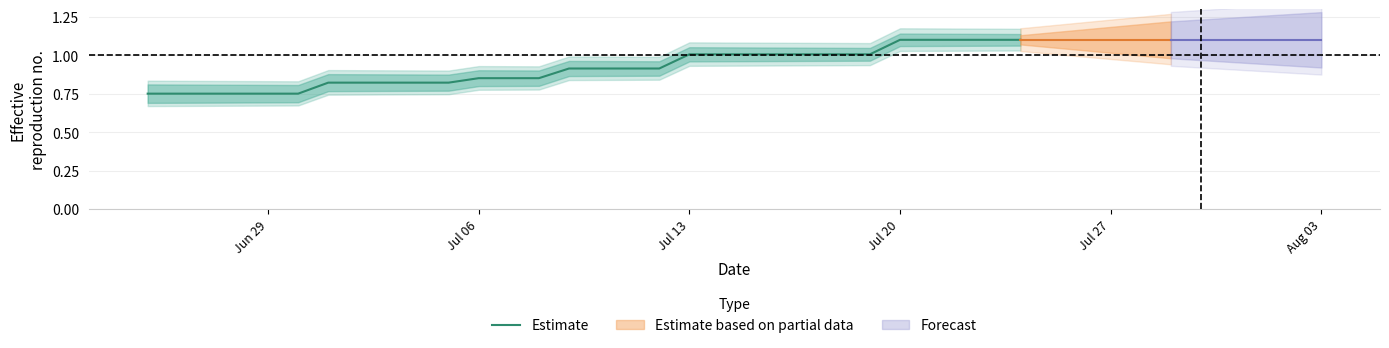

What is the sum of all values?

27.4